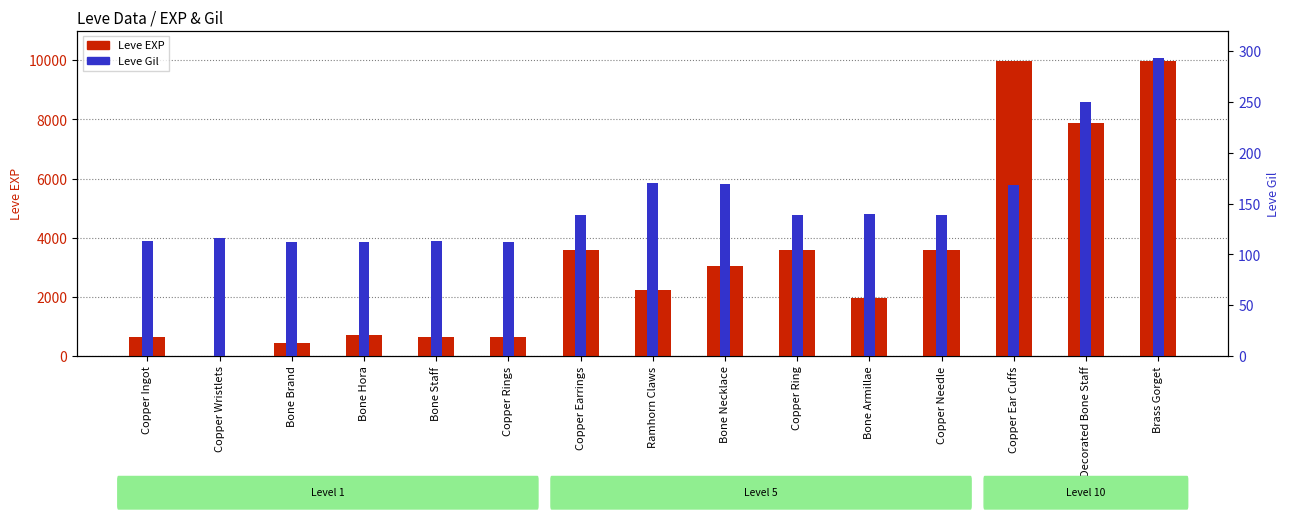

Is it true that Leve EXP equals 2230 at Ramhorn Claws?

True